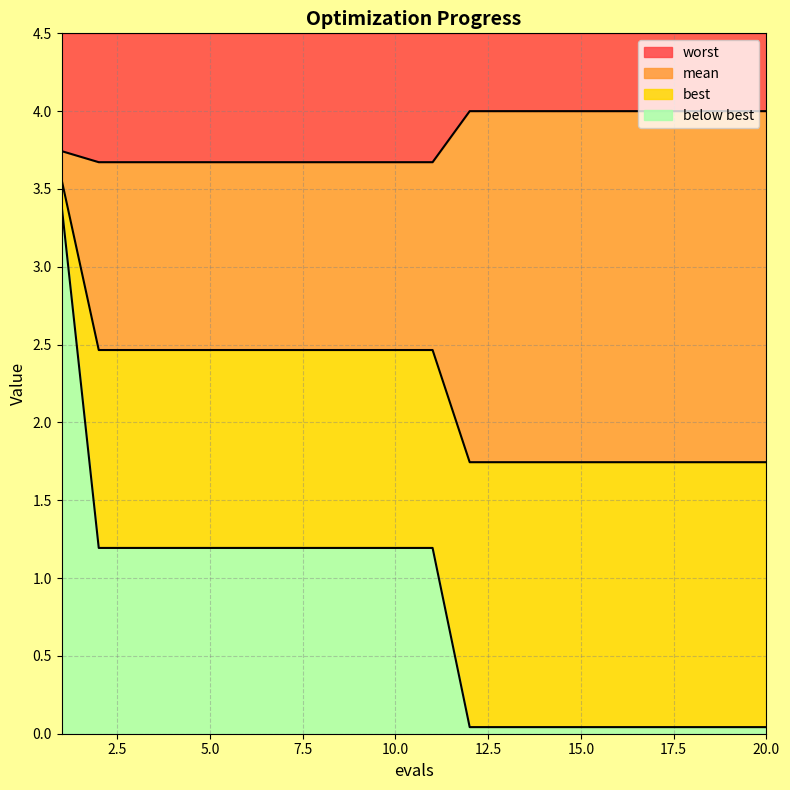

At which label is best closest to 1?

2